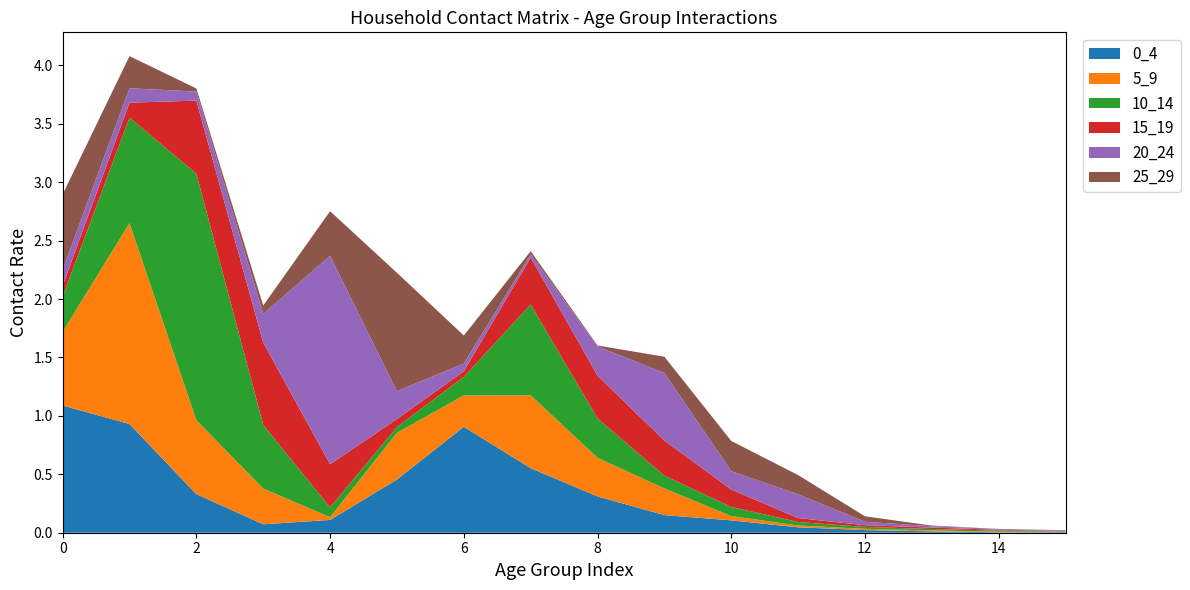

Reading left to right, extract all data points from this chart.

0_4: 0=1.1	1=0.9	2=0.3	3=0.1	4=0.1	5=0.5	6=0.9	7=0.6	8=0.3	9=0.2	10=0.1	11=0.0	12=0.0	13=0.0	14=0.0	15=0.0
5_9: 0=0.6	1=1.7	2=0.6	3=0.3	4=0.0	5=0.4	6=0.3	7=0.6	8=0.3	9=0.2	10=0.0	11=0.0	12=0.0	13=0.0	14=0.0	15=0.0
10_14: 0=0.3	1=0.9	2=2.1	3=0.5	4=0.1	5=0.1	6=0.2	7=0.8	8=0.3	9=0.1	10=0.1	11=0.0	12=0.0	13=0.0	14=0.0	15=0.0
15_19: 0=0.1	1=0.1	2=0.6	3=0.7	4=0.4	5=0.1	6=0.0	7=0.4	8=0.4	9=0.3	10=0.1	11=0.0	12=0.0	13=0.0	14=0.0	15=0.0
20_24: 0=0.1	1=0.1	2=0.1	3=0.2	4=1.8	5=0.2	6=0.1	7=0.0	8=0.2	9=0.6	10=0.2	11=0.2	12=0.0	13=0.0	14=0.0	15=0.0
25_29: 0=0.6	1=0.3	2=0.0	3=0.1	4=0.4	5=1.0	6=0.2	7=0.0	8=0.0	9=0.1	10=0.3	11=0.2	12=0.0	13=0.0	14=0.0	15=0.0